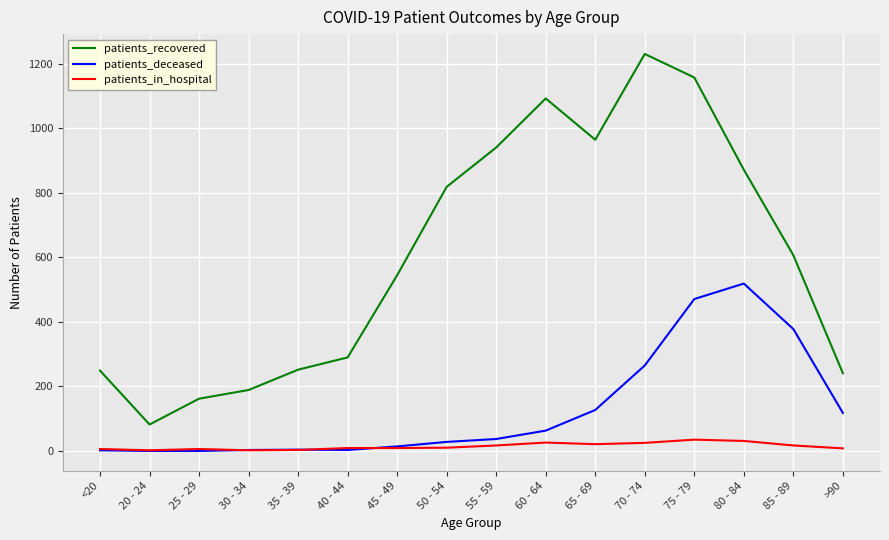

Which series ends up on top after the final intersection of patients_in_hospital and patients_deceased?

patients_deceased